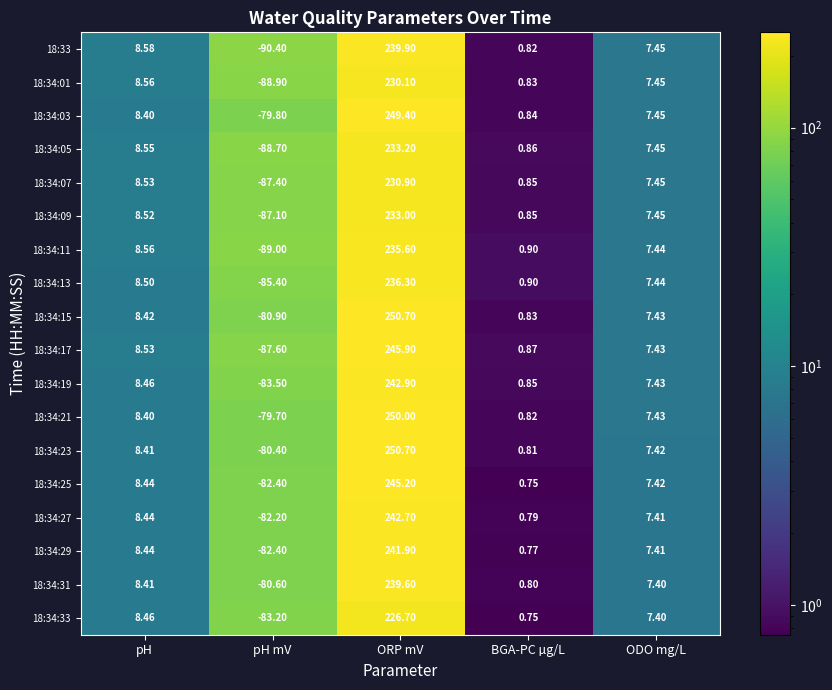

Which label corresponds to the smallest value in the chart?

pH mV